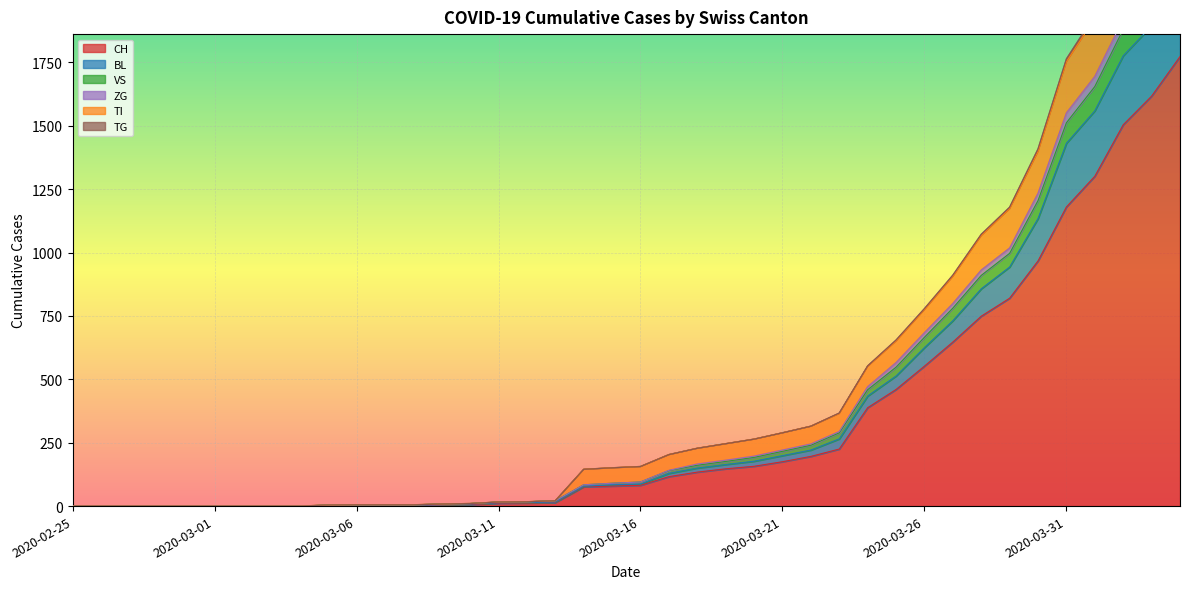

What is the difference between the highest and lowest values at 2020-03-19?

99